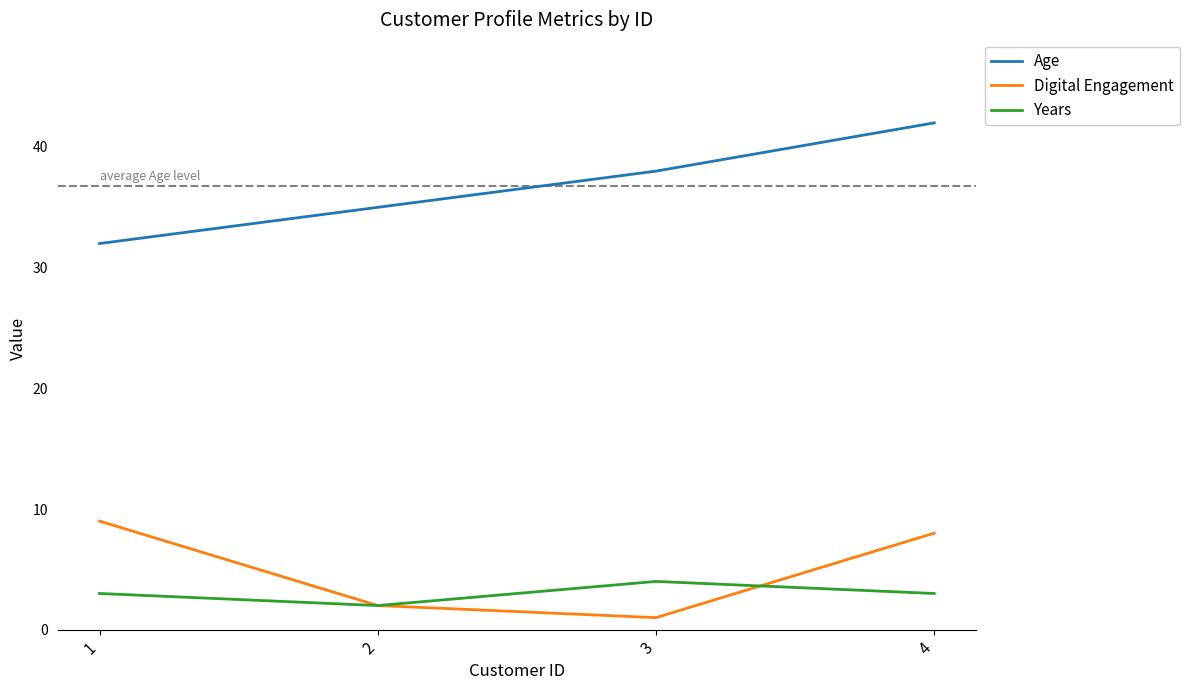

Count the number of data series in this chart.

3